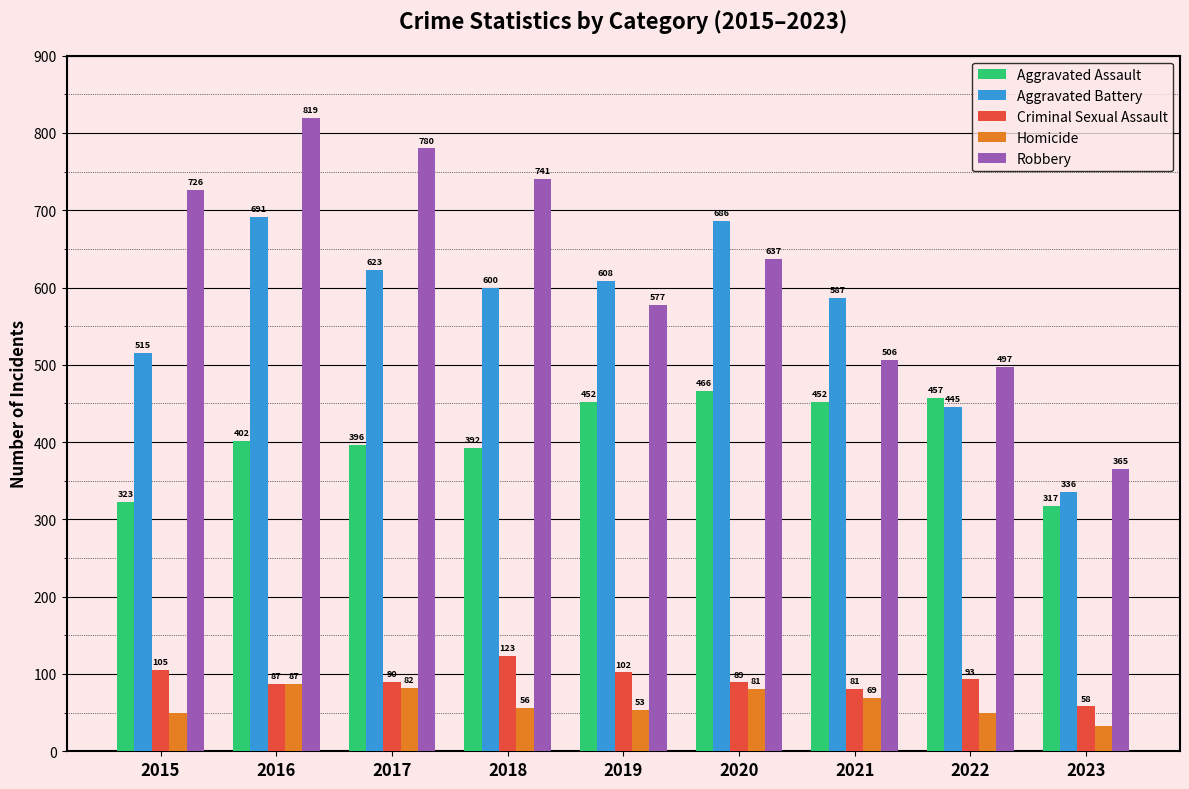

At how many categories does at least one series exceed 251?

9